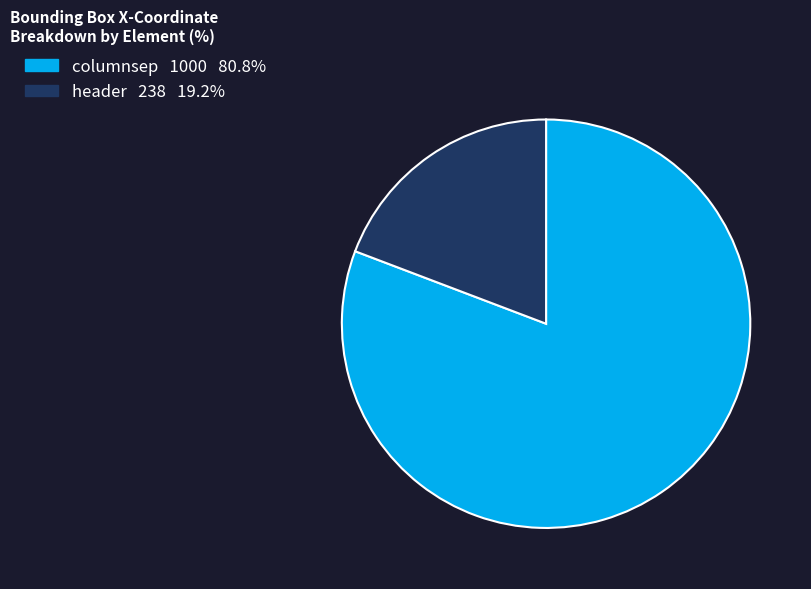

Is header the majority of the pie?

No